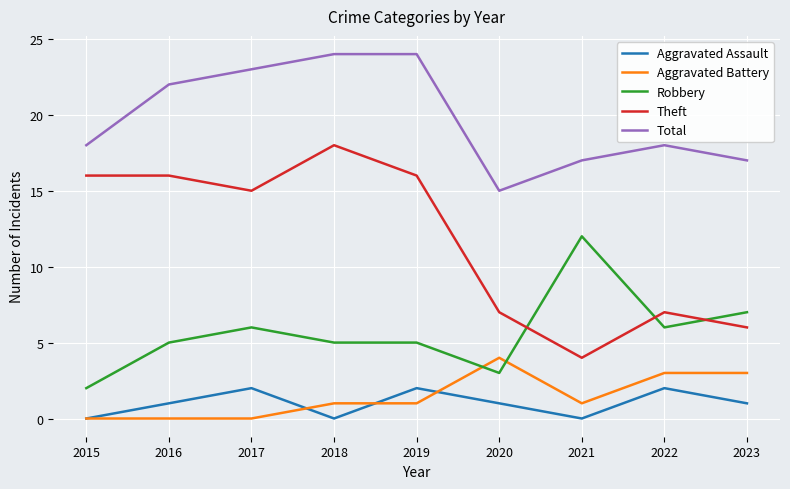

At how many categories does at least one series exceed 13?

9